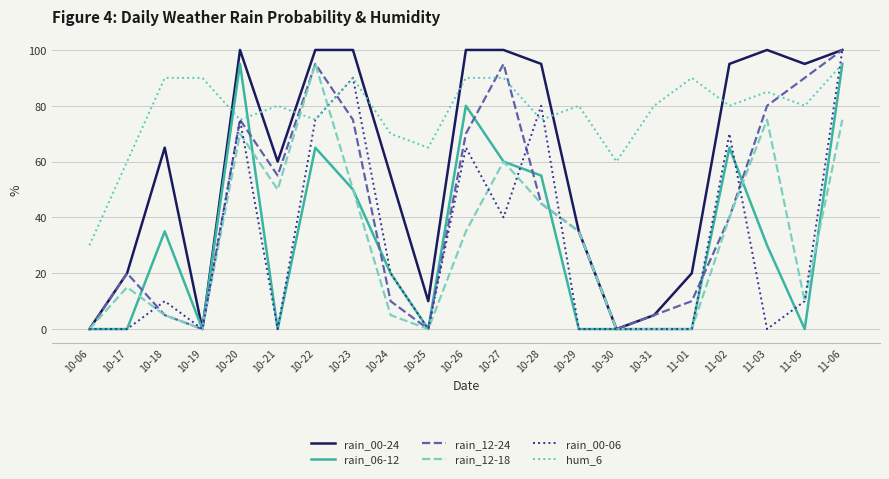

What are all the series names shown in the legend?

rain_00-24, rain_06-12, rain_12-24, rain_12-18, rain_00-06, hum_6